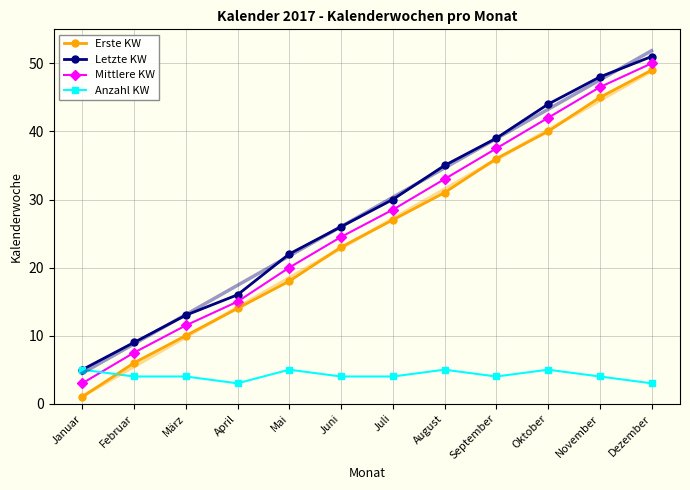

At September, list the series in order from largest to smallest.

Letzte KW, Mittlere KW, Erste KW, Anzahl KW